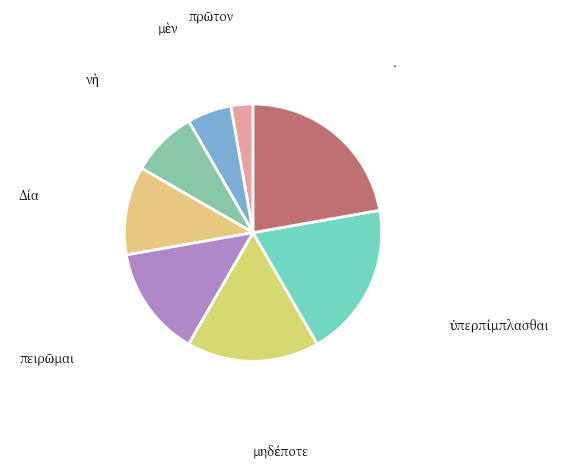

How many slices are in this pie chart?

8